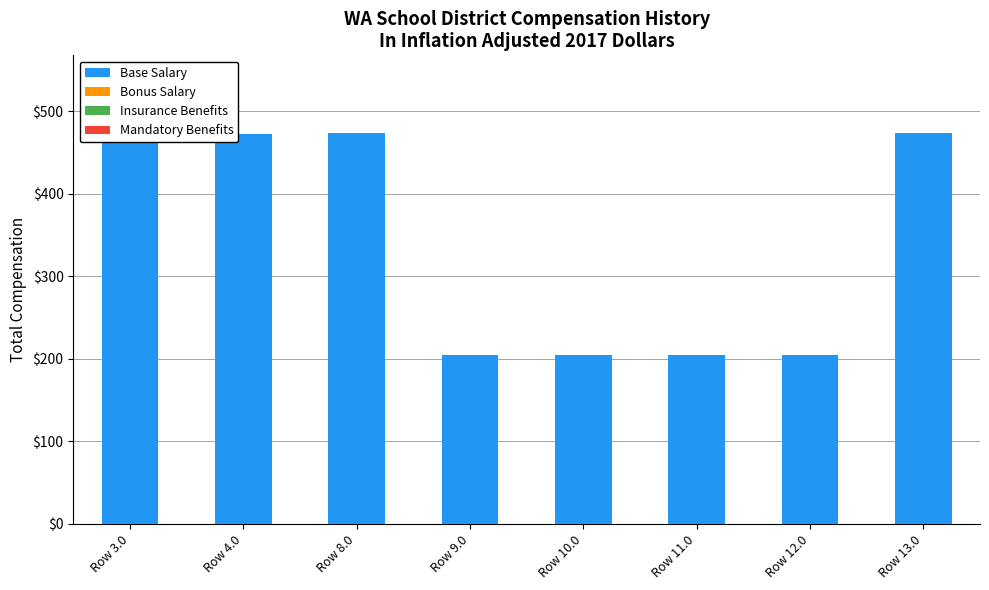

Approximately how many times larger is the value at Row 13.0 compared to Row 12.0?

2.3